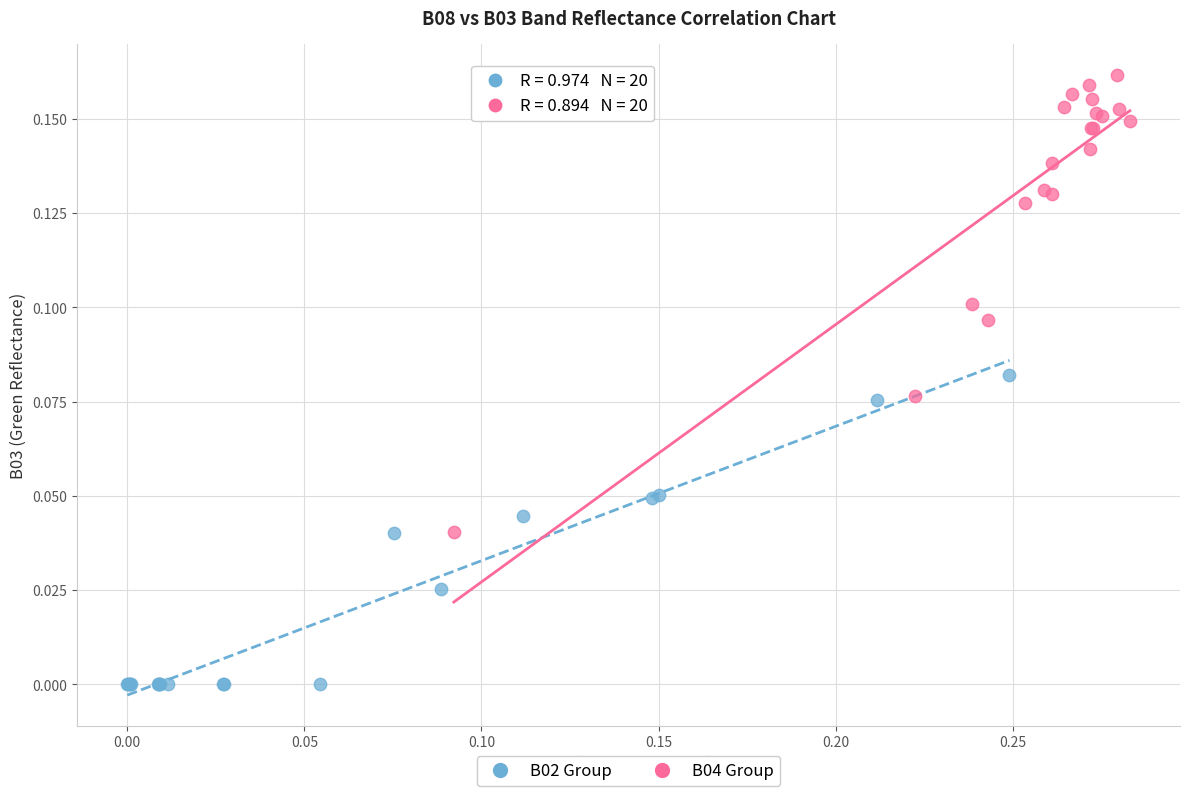

Which series reaches the maximum Y coordinate?

B04 Group